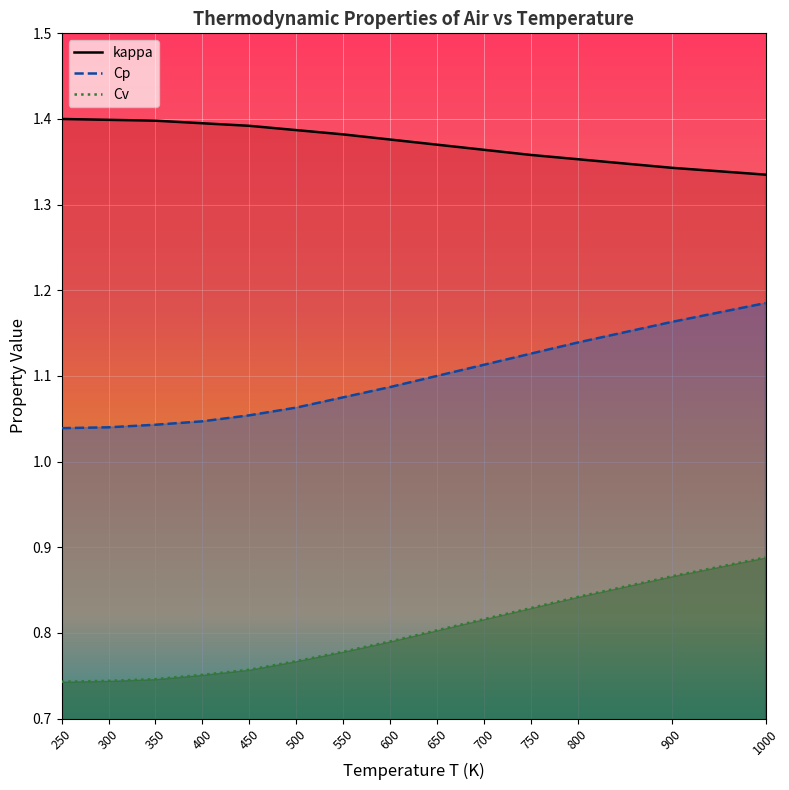

Which category has the highest value in the Cv series?

1000